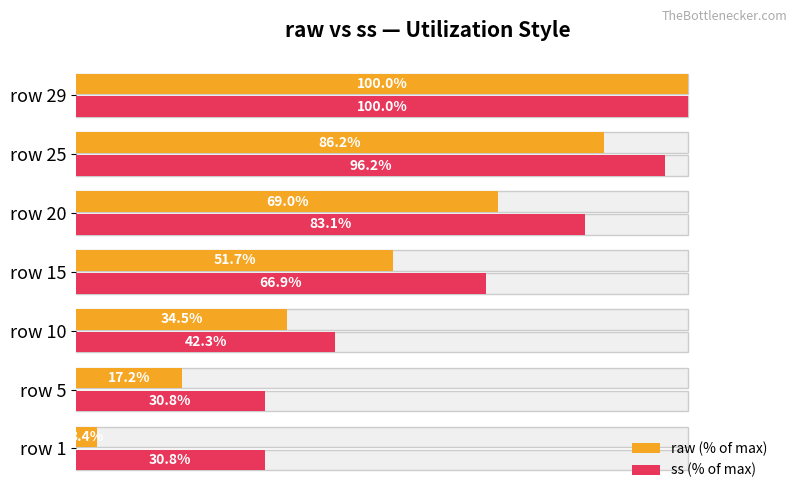

Is the value of ss (% of max) at row 25 greater than the value of raw (% of max) at row 10?

Yes